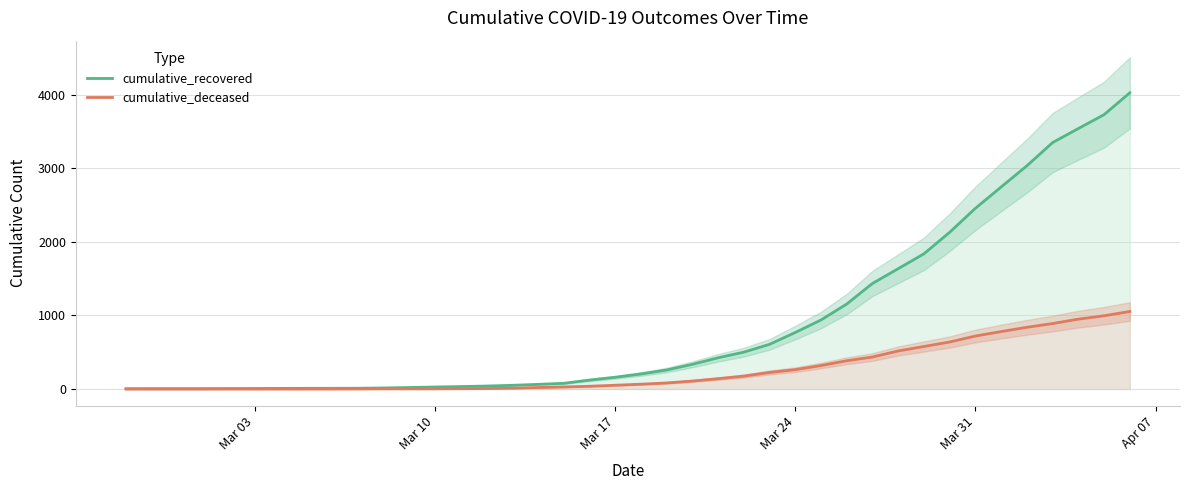

Reading right to left, extract all data points from this chart.

cumulative_recovered: 4028	3731	3542	3351	3035	2747	2457	2131	1838	1636	1435	1155	938	768	607	501	424	335	258	204	159	121	77	63	50	40	33	27	20	14	10	9	9	8	6	5	4	4	4	3
cumulative_deceased: 1054	996	950	890	839	781	720	639	578	517	435	384	319	263	225	175	140	108	82	65	51	37	28	20	11	6	4	2	2	2	1	0	0	0	0	0	0	0	0	0